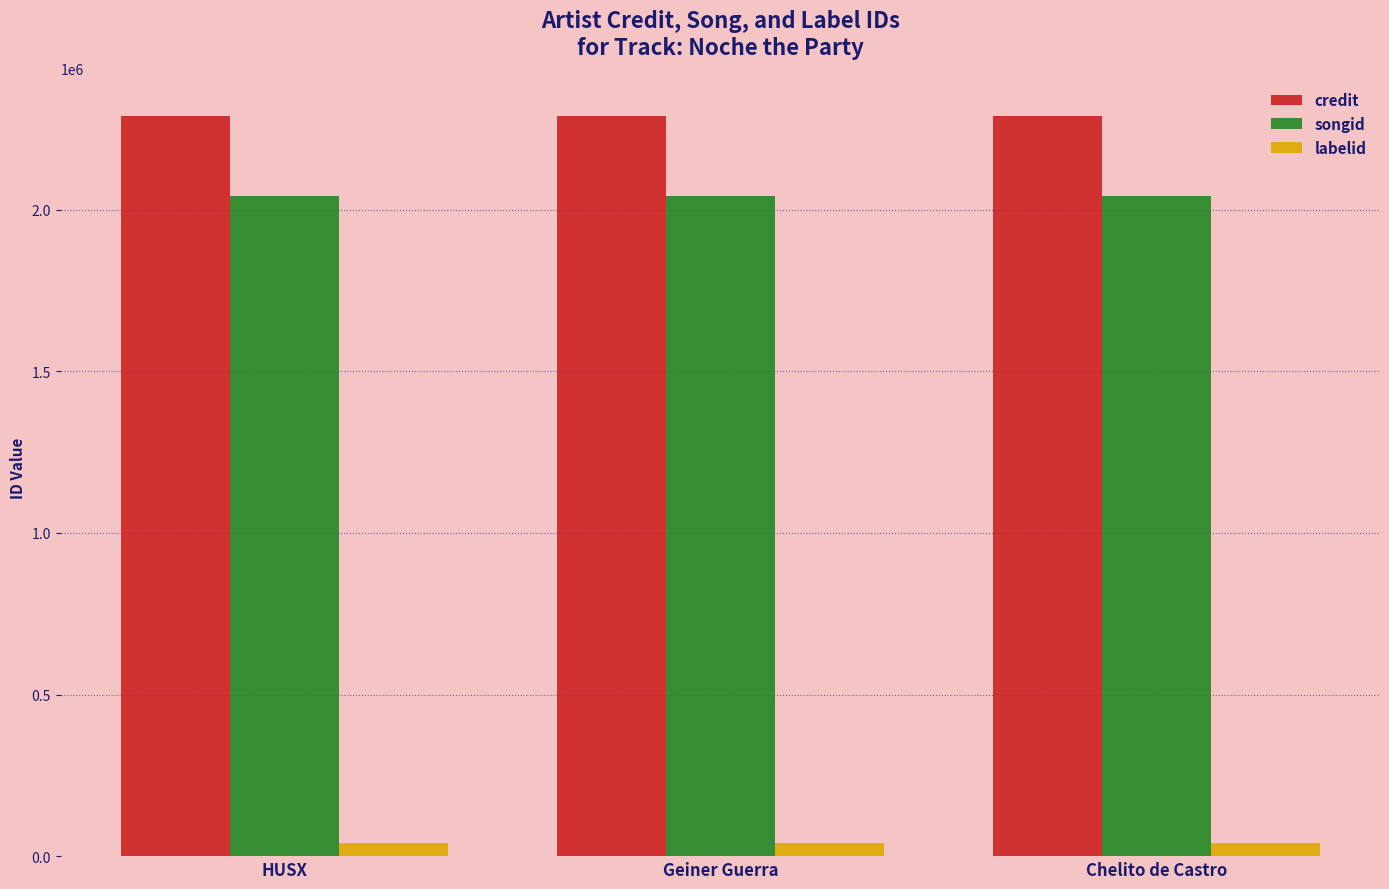

True or false: songid has a value of 2042567 at Geiner Guerra.

True